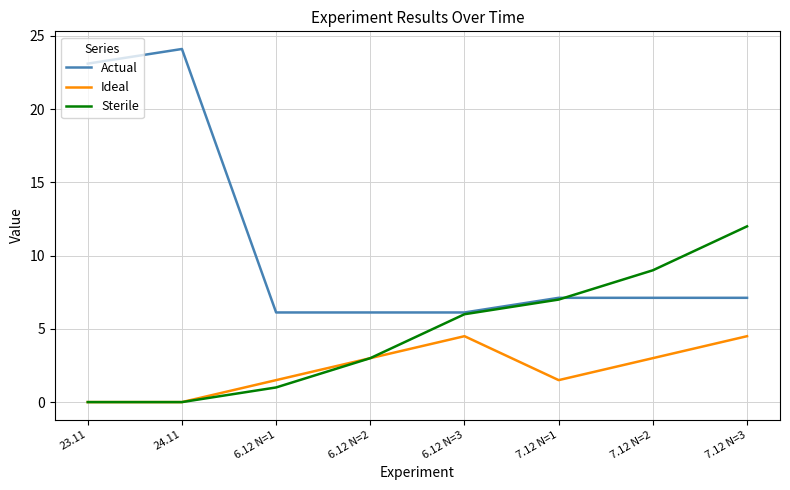

Is the value of Sterile at 6.12 N=1 greater than the value of Actual at 23.11?

No